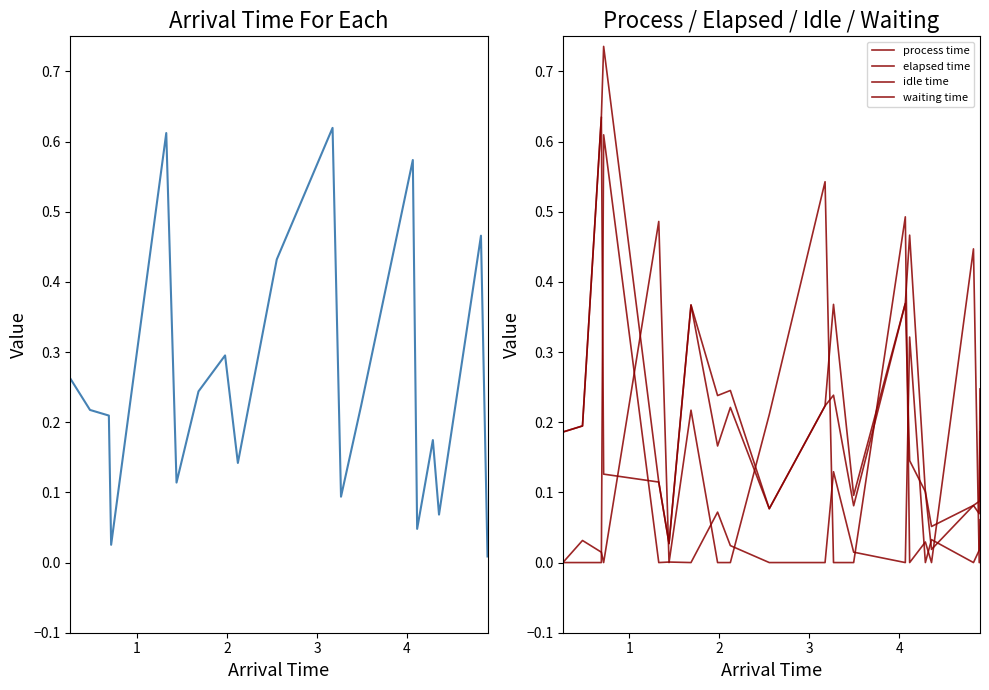

How many intersections are there between elapsed time and idle time?

8